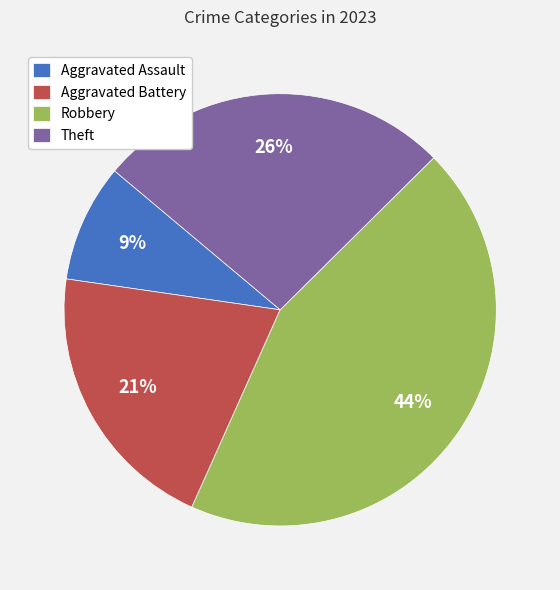

To the nearest percent, what portion does Aggravated Battery represent?

21%